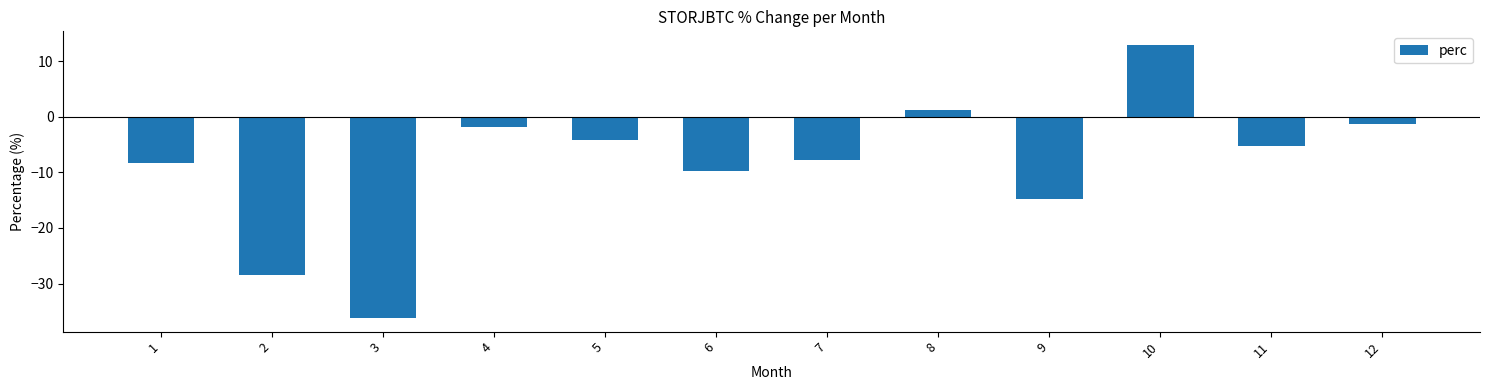

List the labels in order of value, smallest first.

3, 2, 9, 6, 1, 7, 11, 5, 4, 12, 8, 10